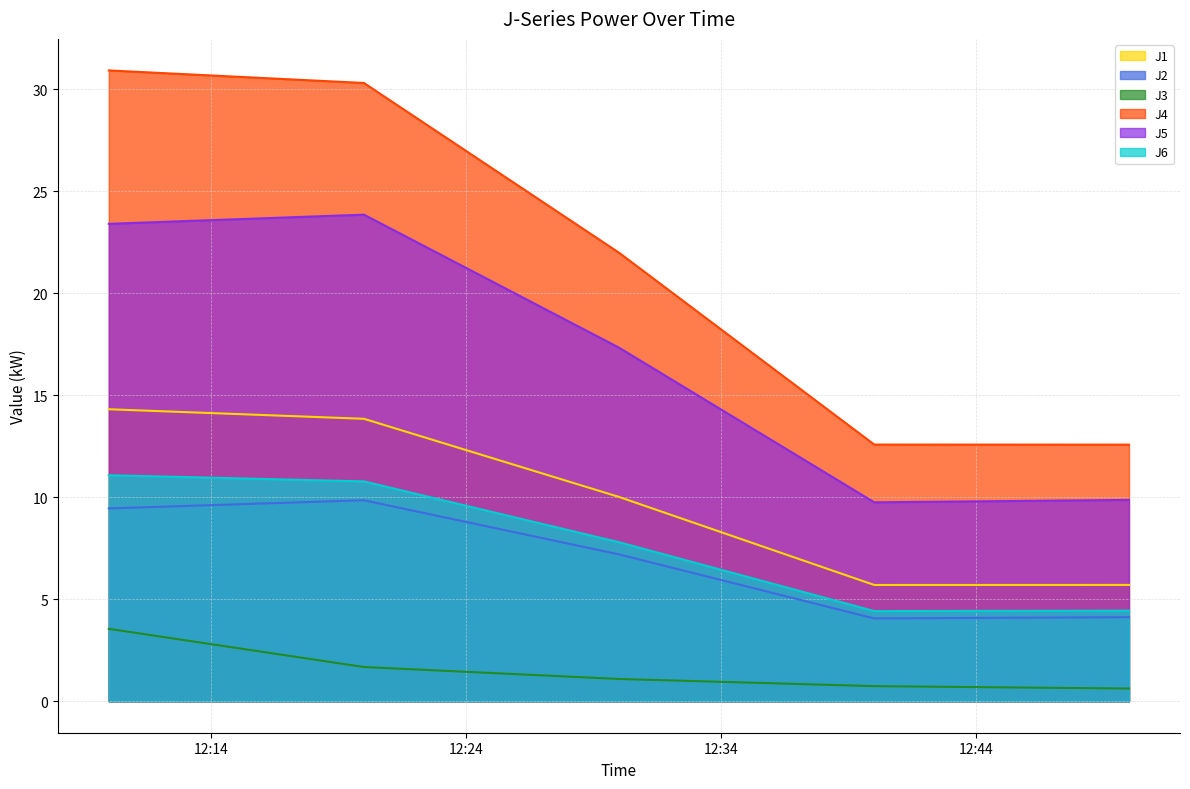

True or false: J4 and J2 cross at least once.

False